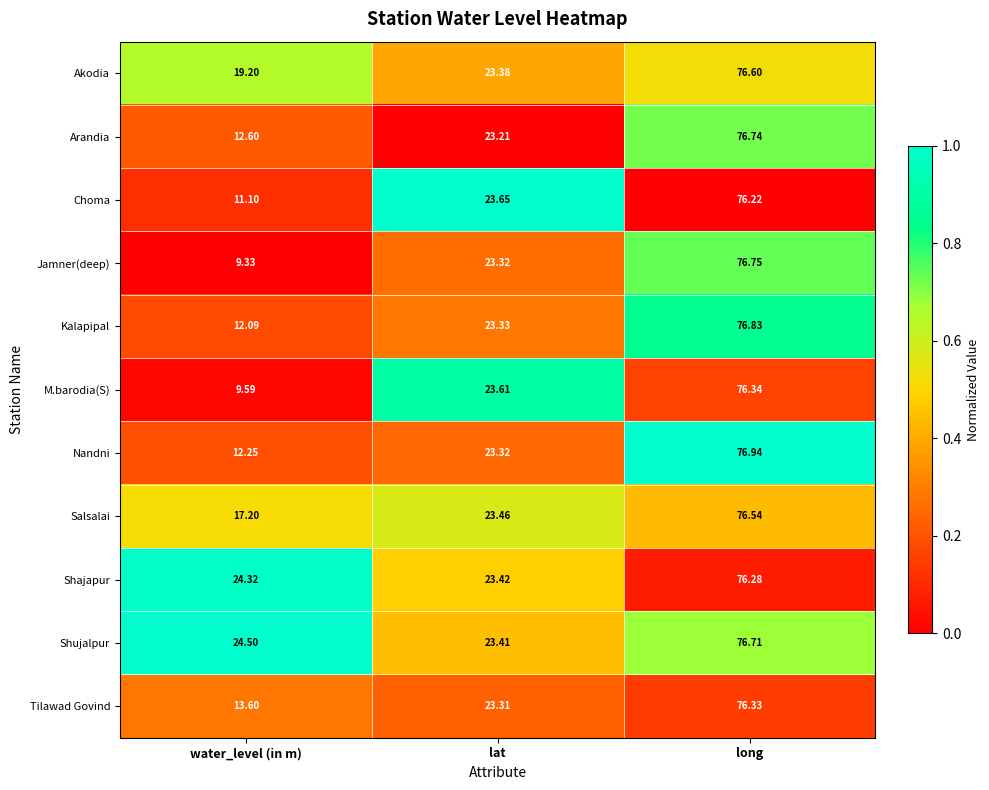

At which category is the sum across all series the highest?

long